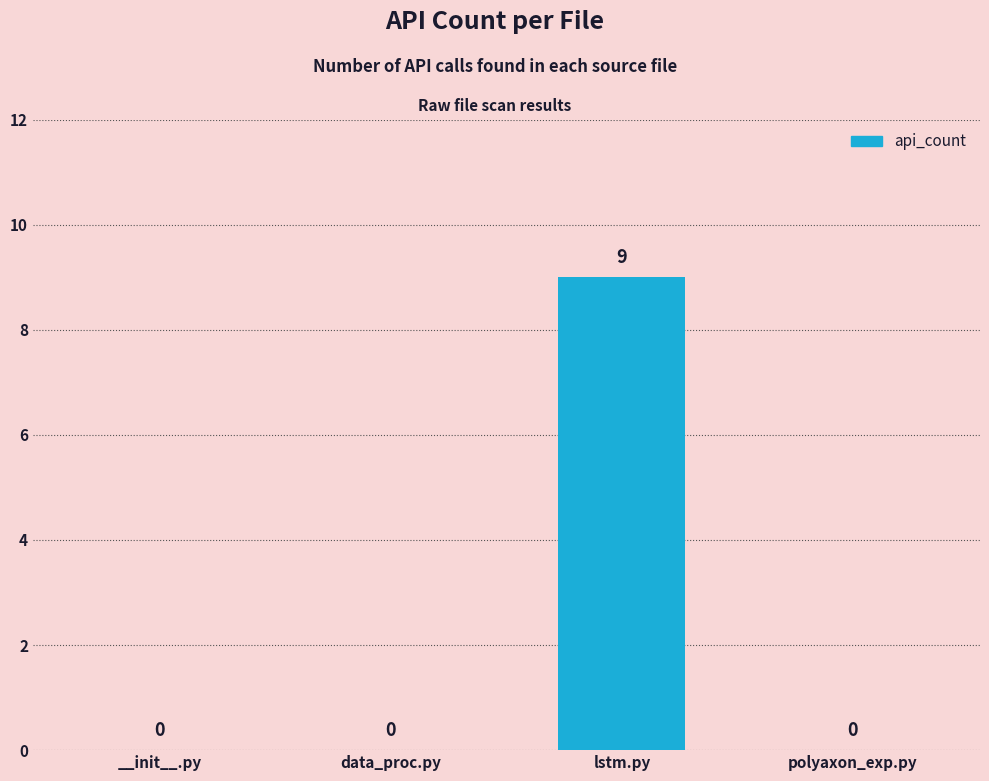

Are the bars horizontal?

No